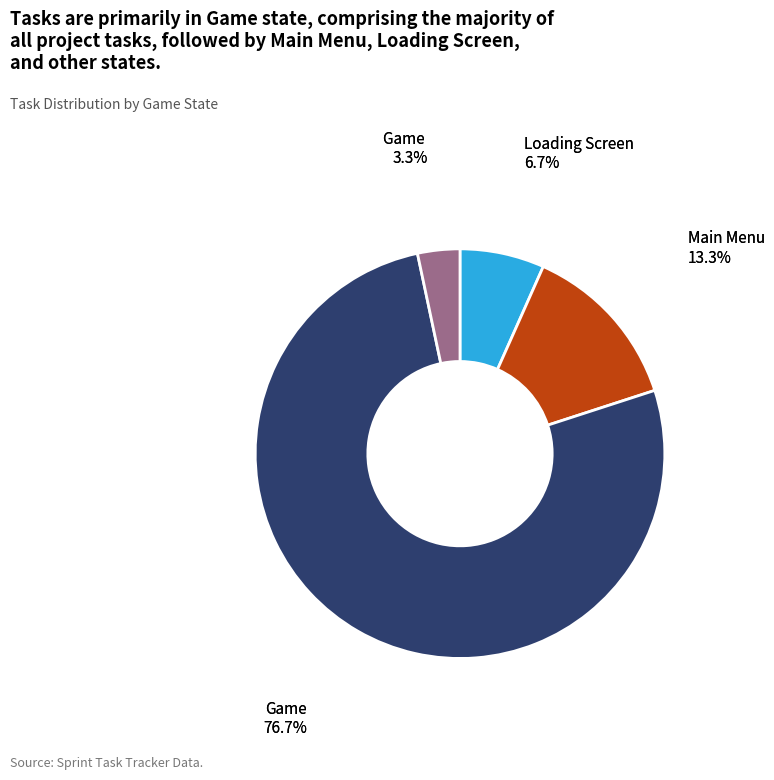

Does any single category account for the majority?

Yes